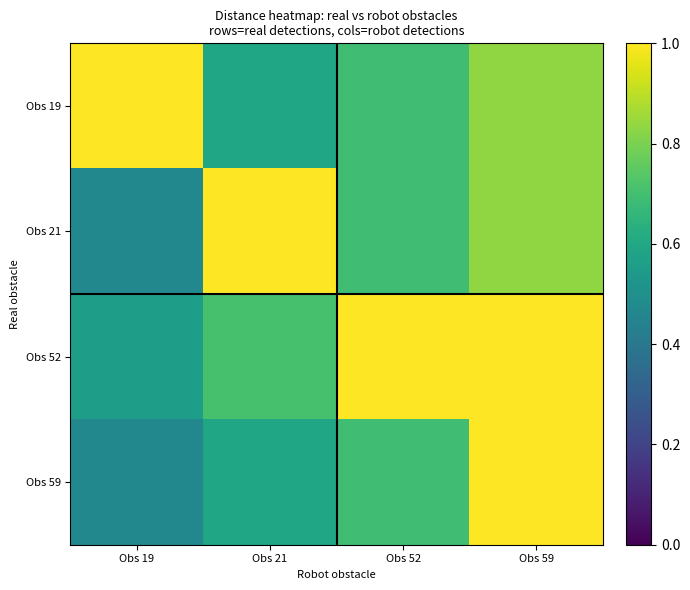

Reading right to left, transcribe all the data shown in this chart.

Obs 19: Obs 59=0.8	Obs 52=0.7	Obs 21=0.6	Obs 19=2.1
Obs 21: Obs 59=0.8	Obs 52=0.7	Obs 21=1.7	Obs 19=0.5
Obs 52: Obs 59=1.0	Obs 52=1.2	Obs 21=0.7	Obs 19=0.6
Obs 59: Obs 59=1.2	Obs 52=0.7	Obs 21=0.6	Obs 19=0.5